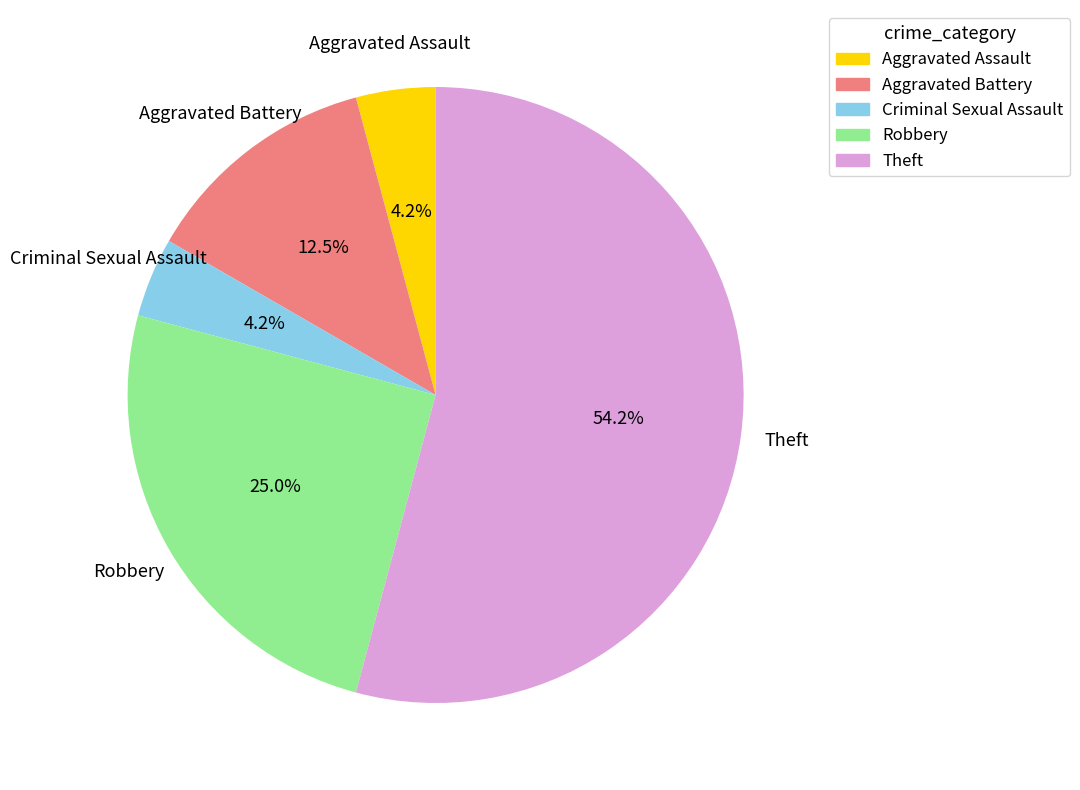

Is it true that Theft is 67% of the pie?

False